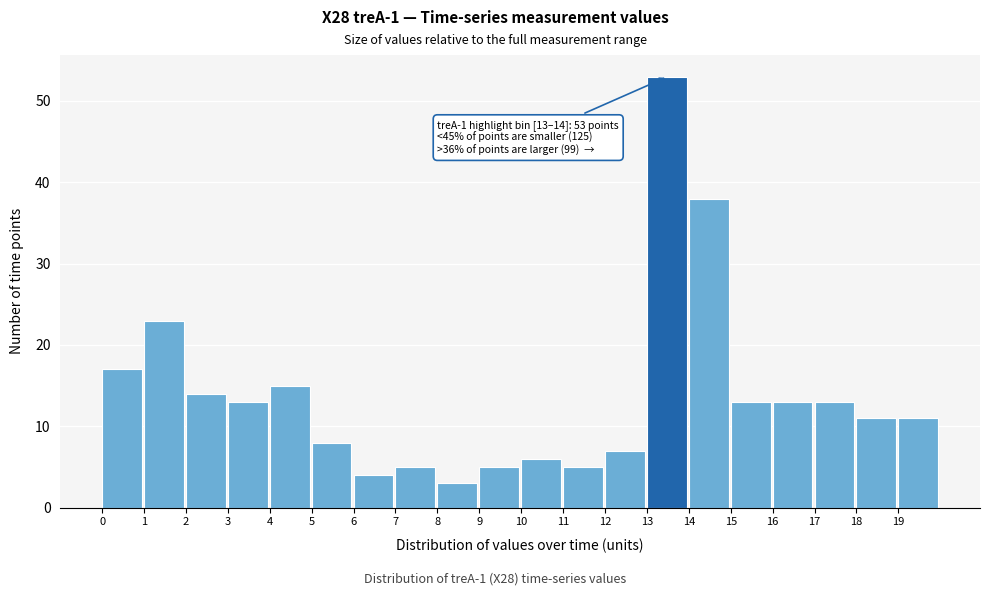

Over which range of the x-axis is the bar tallest?

13 to 14